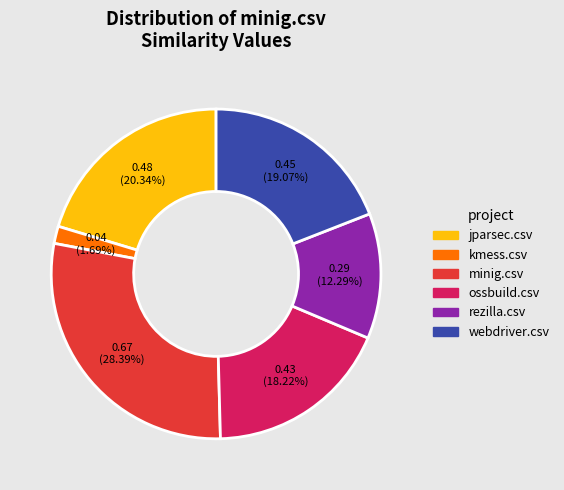

Combined, do jparsec.csv and rezilla.csv account for over 50%?

No